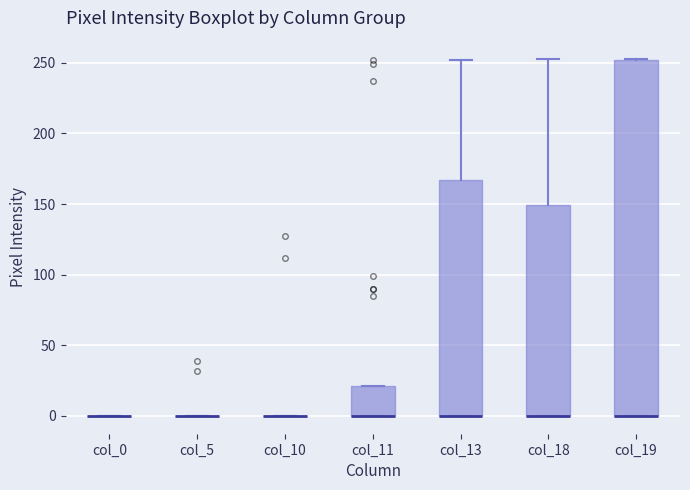

Which box is the tallest, from its lower edge to its upper edge?

col_19